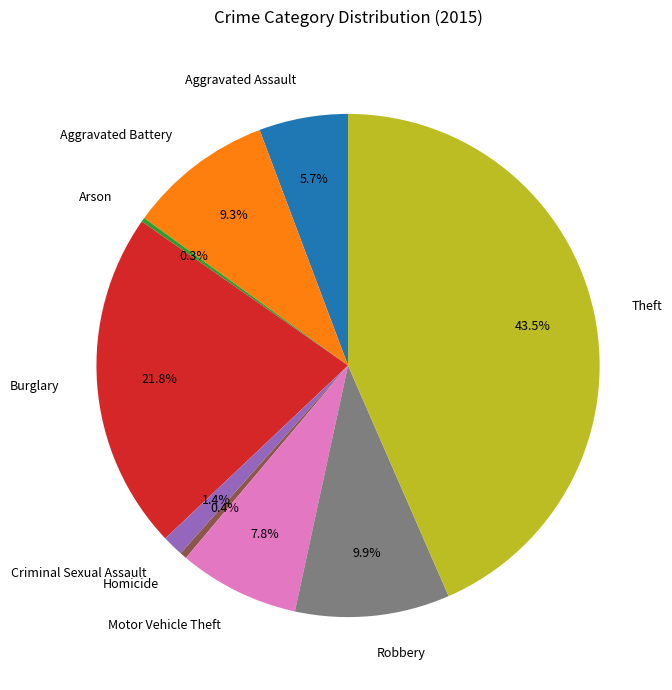

What percentage do Motor Vehicle Theft and Theft together represent?

51.2%